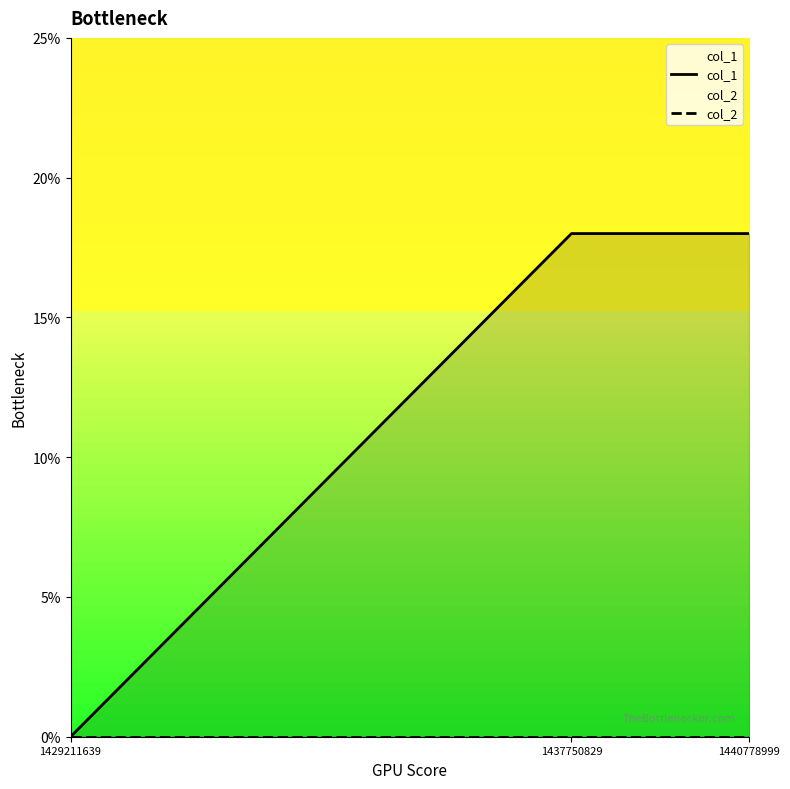

List the labels in order of col_2 value, largest first.

1429211639, 1437750829, 1440778999